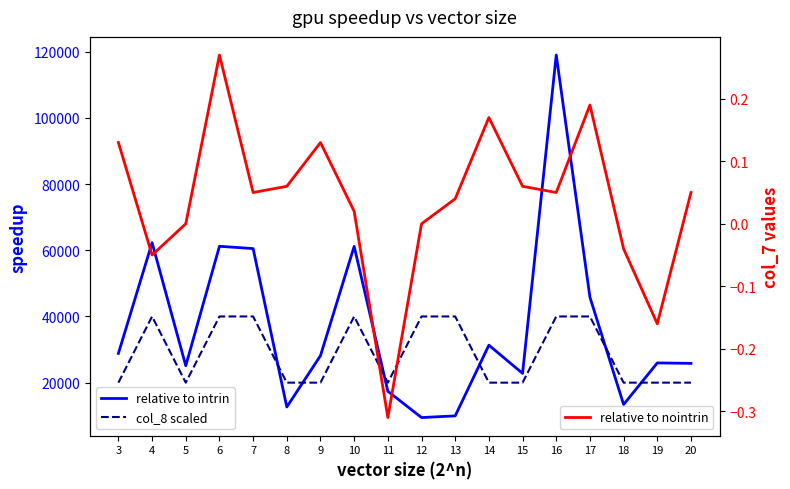

Reading right to left, extract all data points from this chart.

col_2 (amount): 20=25830.0	19=25960.0	18=13400.0	17=45820.0	16=119000.0	15=22800.0	14=31320.0	13=9960.0	12=9450.0	11=17400.0	10=61180.0	9=28160.0	8=12650.0	7=60510.0	6=61200.0	5=25110.0	4=62300.0	3=28840.0
col_8 (scaled): 20=20000.0	19=20000.0	18=20000.0	17=40000.0	16=40000.0	15=20000.0	14=20000.0	13=40000.0	12=40000.0	11=20000.0	10=40000.0	9=20000.0	8=20000.0	7=40000.0	6=40000.0	5=20000.0	4=40000.0	3=20000.0
col_7 (ratio change): 20=0.1	19=-0.2	18=-0.0	17=0.2	16=0.1	15=0.1	14=0.2	13=0.0	12=0.0	11=-0.3	10=0.0	9=0.1	8=0.1	7=0.1	6=0.3	5=0.0	4=-0.1	3=0.1